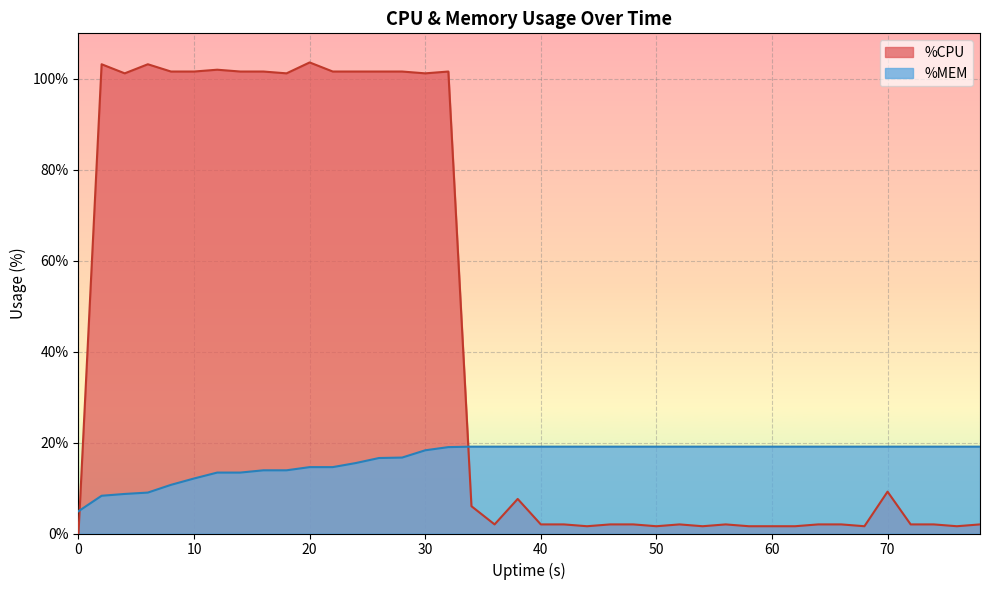

True or false: %MEM and %CPU cross at least once.

True